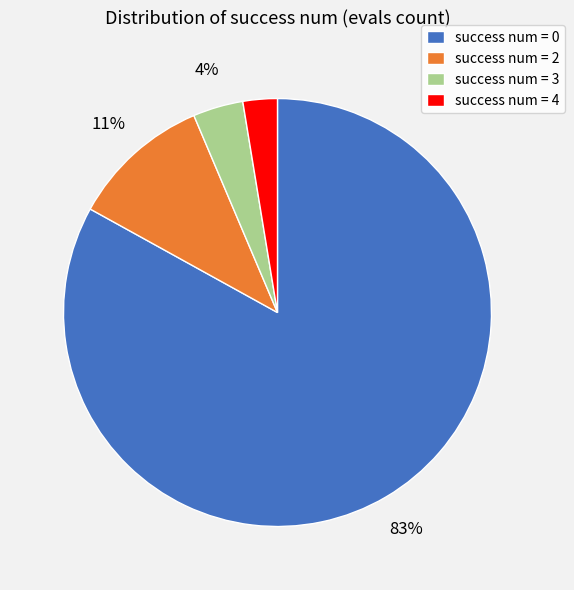

To the nearest percent, what percentage of the pie is success num = 3?

4%